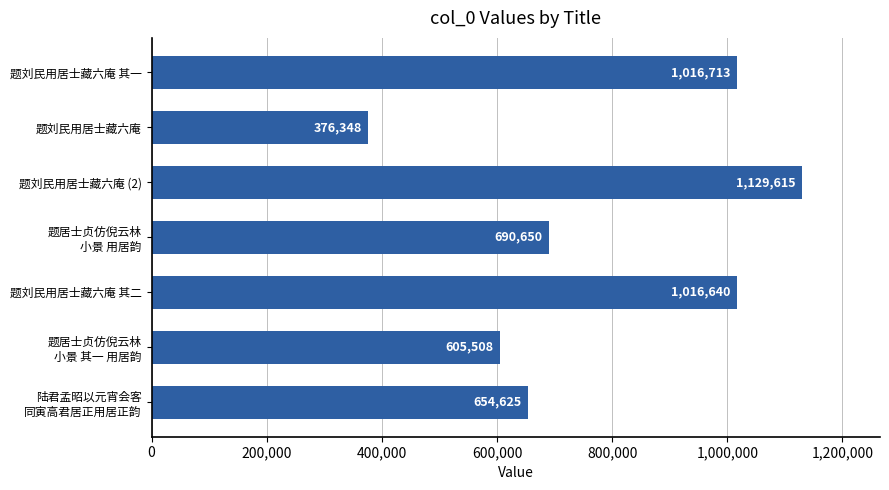

What is the smallest value displayed?

376348